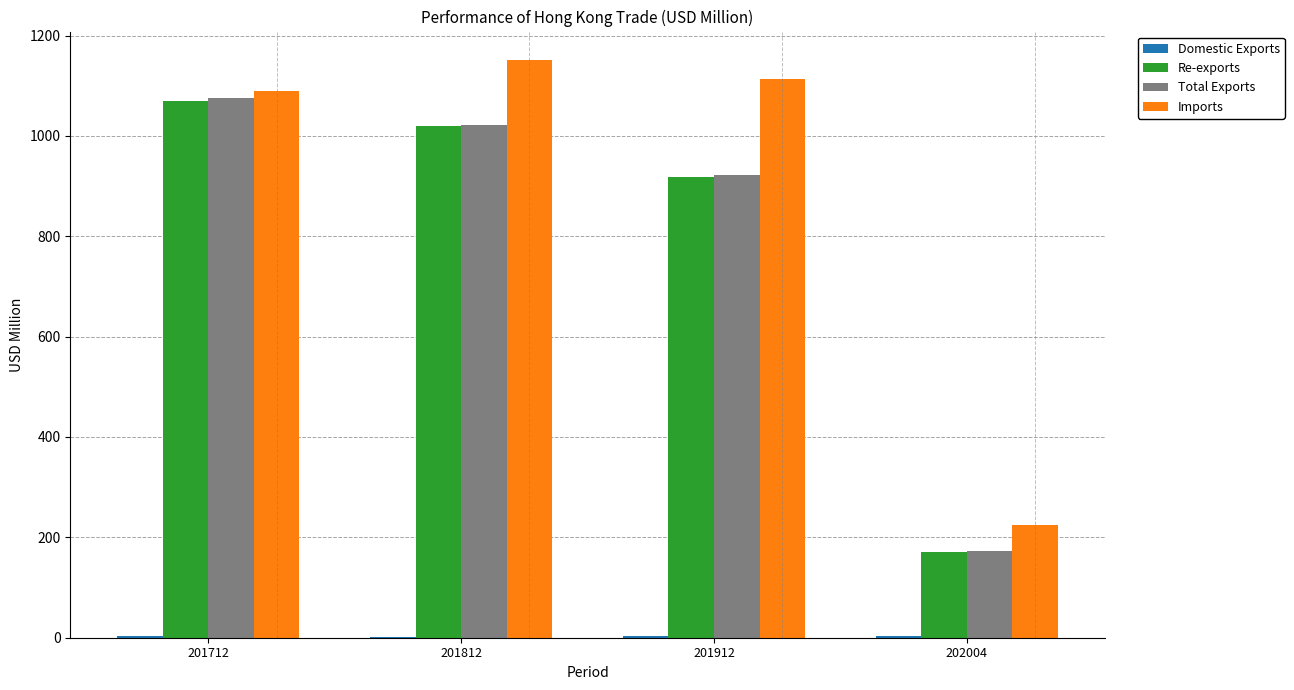

Where is Total Exports nearest to the value 623?

201912